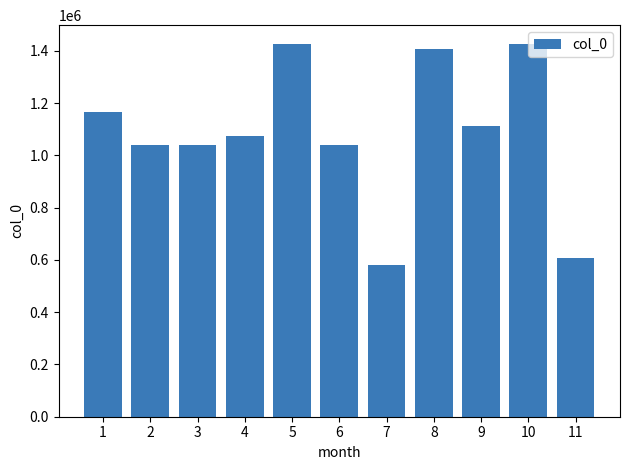

Is it true that the value at 7 is 771285?

False